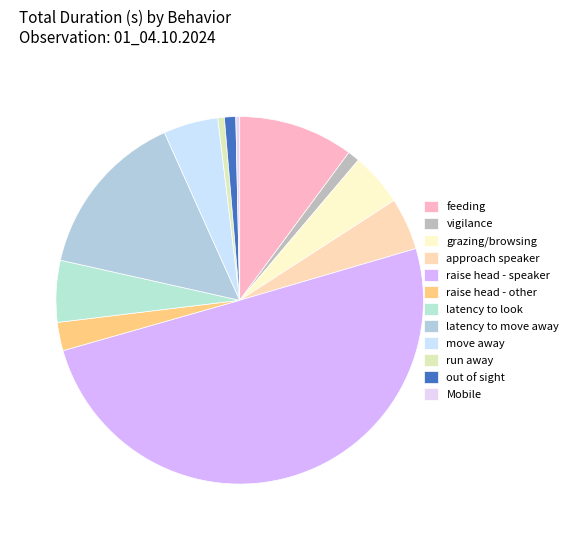

True or false: feeding accounts for 10% of the total.

True